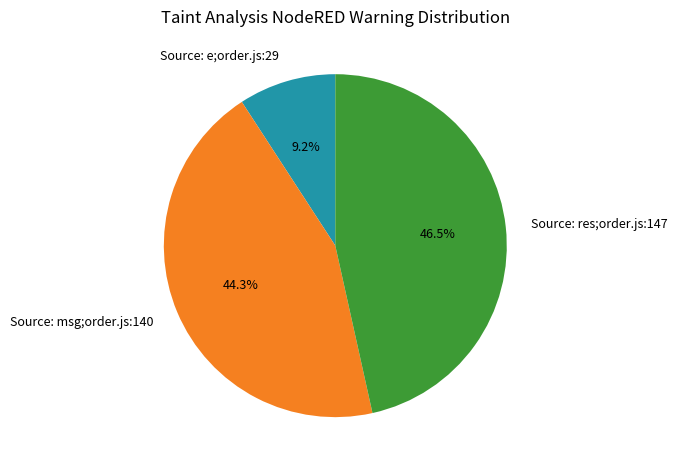

Is there any slice that represents more than half of the pie?

No